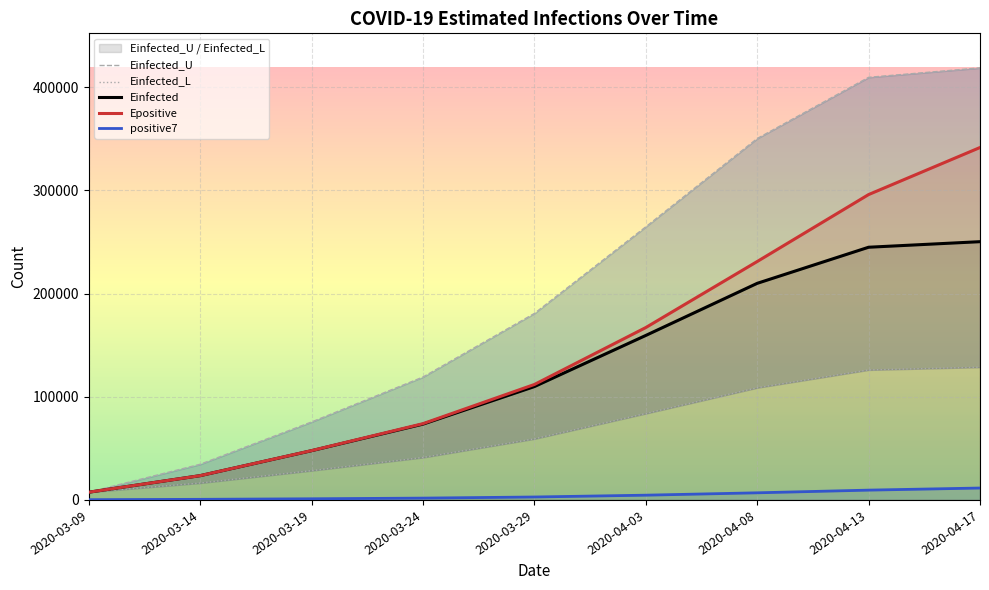

Which series has the widest spread of values?

Einfected_U